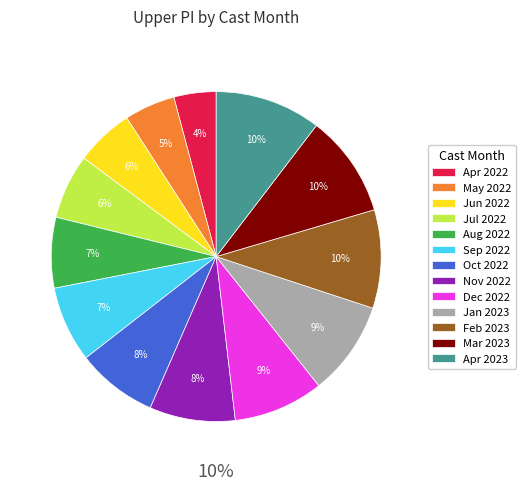

To the nearest percent, what is the difference between the largest and smallest slice percentages?

6%